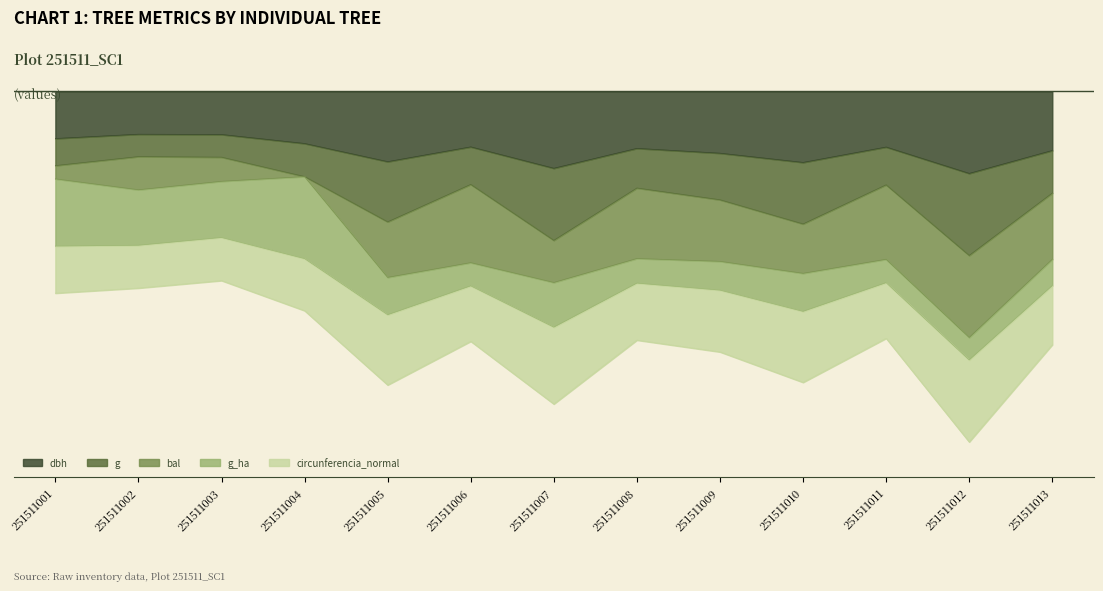

True or false: circunferencia_normal and dbh cross at least once.

False